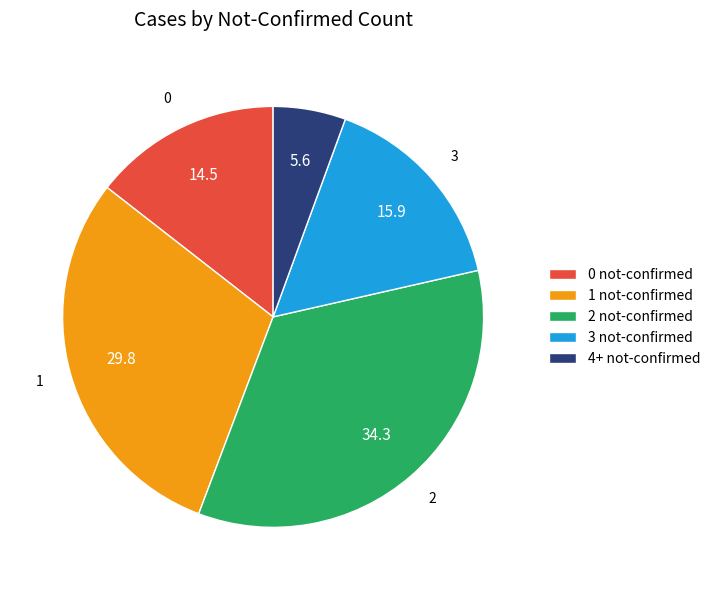

Is there a majority slice in this chart?

No